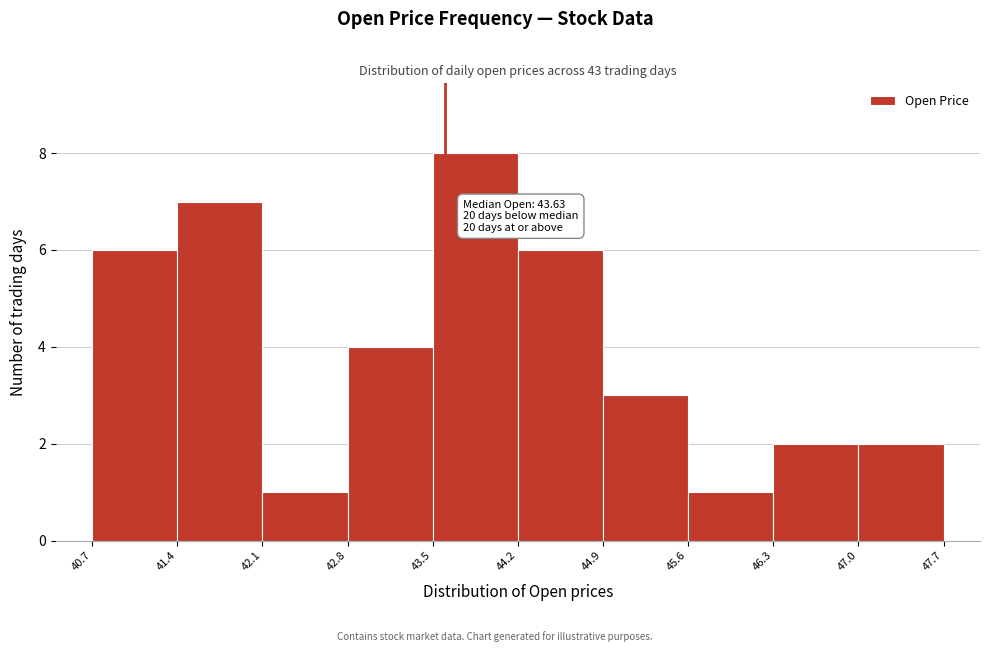

Which range on the x-axis has the tallest bar?

43.5 to 44.2